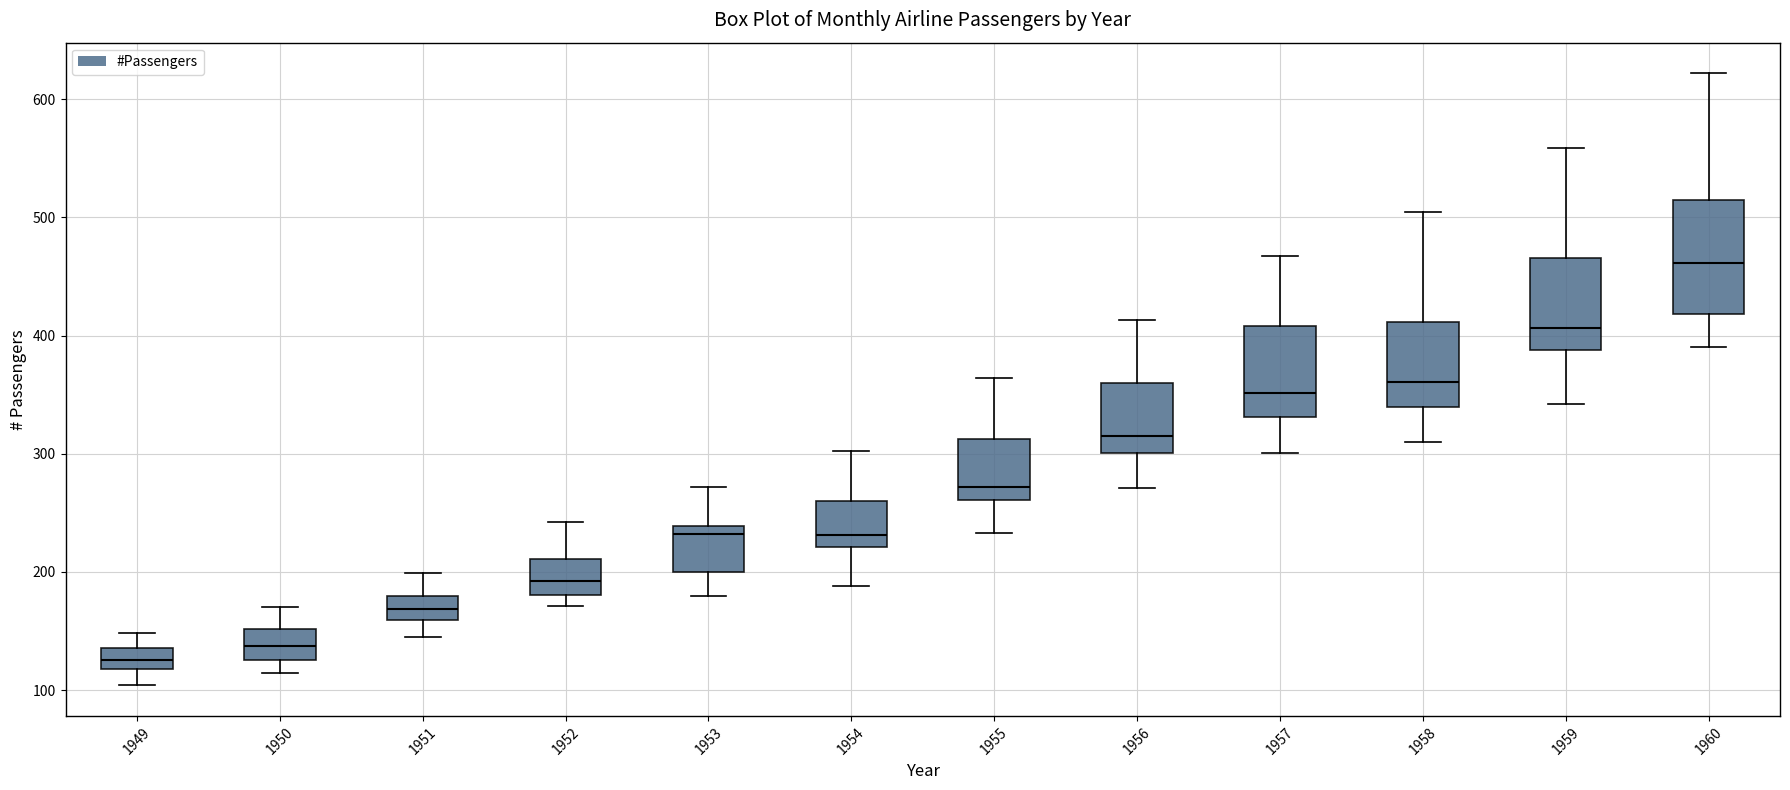

Reading left to right, read every box against the y-axis: the position of its median line, the range the box covers, and the ends of its whiskers. The values are not printed on the chart, so give them approximately, as read against the axis.

1949: median 130, box 120 to 140, whiskers 100 to 150
1950: median 140, box 130 to 150, whiskers 110 to 170
1951: median 170, box 160 to 180, whiskers 150 to 200
1952: median 190, box 180 to 210, whiskers 170 to 240
1953: median 230, box 200 to 240, whiskers 180 to 270
1954: median 230, box 220 to 260, whiskers 190 to 300
1955: median 270, box 260 to 310, whiskers 230 to 360
1956: median 320, box 300 to 360, whiskers 270 to 410
1957: median 350, box 330 to 410, whiskers 300 to 470
1958: median 360, box 340 to 410, whiskers 310 to 510
1959: median 410, box 390 to 470, whiskers 340 to 560
1960: median 460, box 420 to 510, whiskers 390 to 620